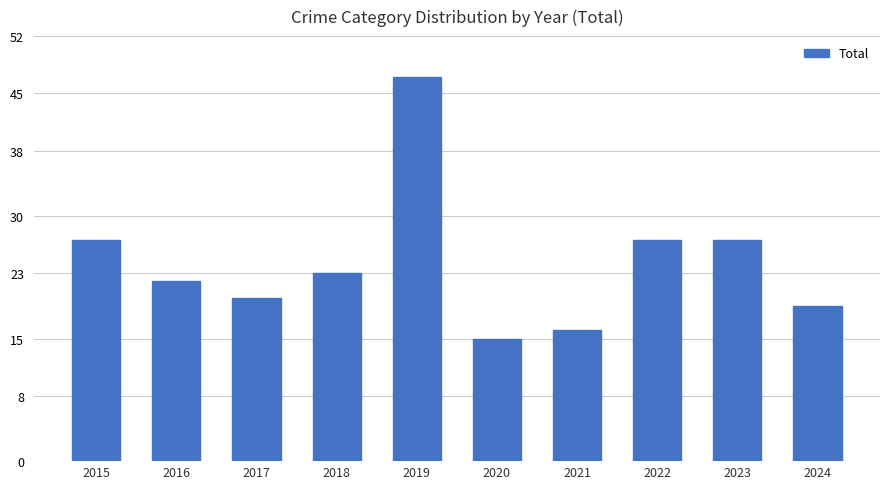

What is the greatest value displayed?

47